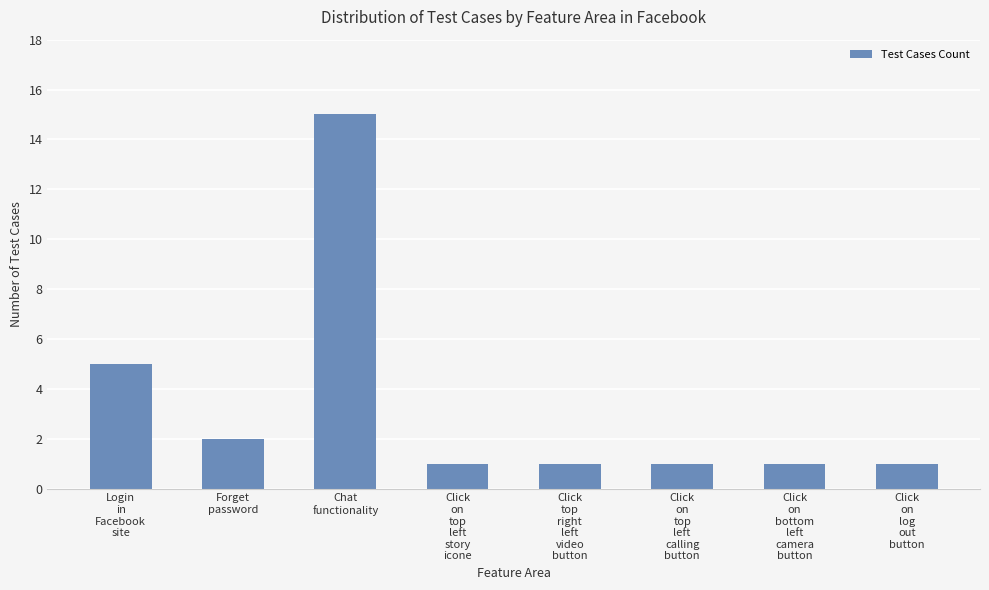

What is the label of the 8th bar from the right?

Login
in
Facebook
site